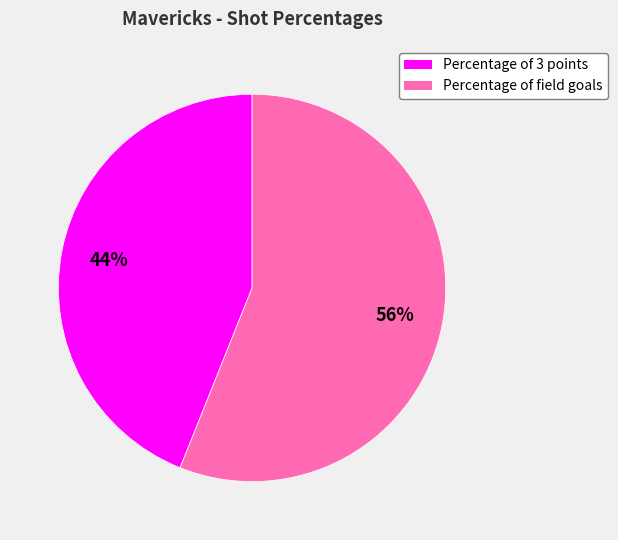

The Percentage of 3 points slice represents 44% of the pie. True or false?

True